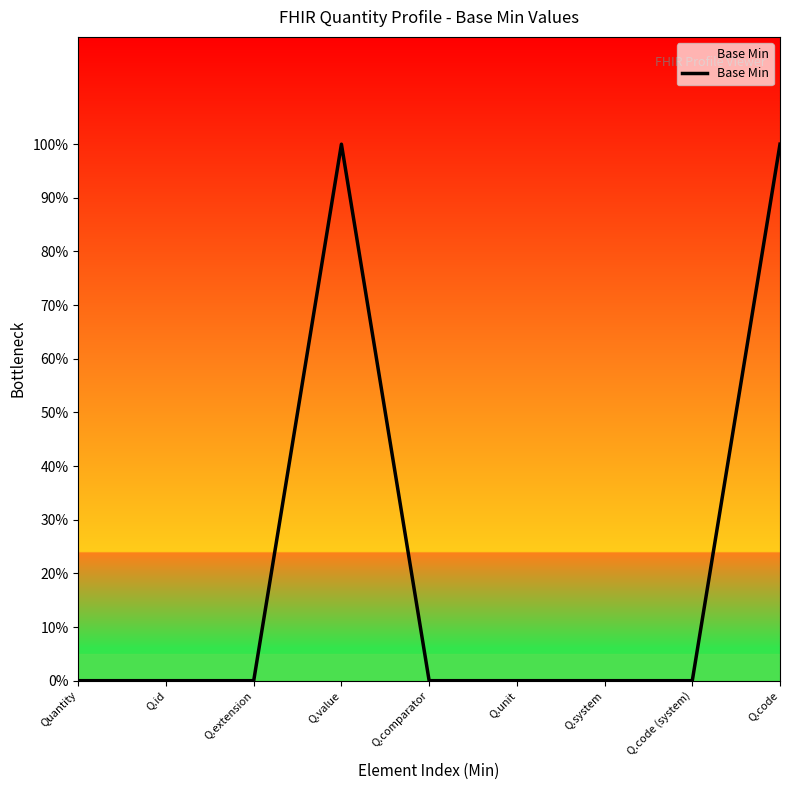

Does the chart have visible grid lines?

No